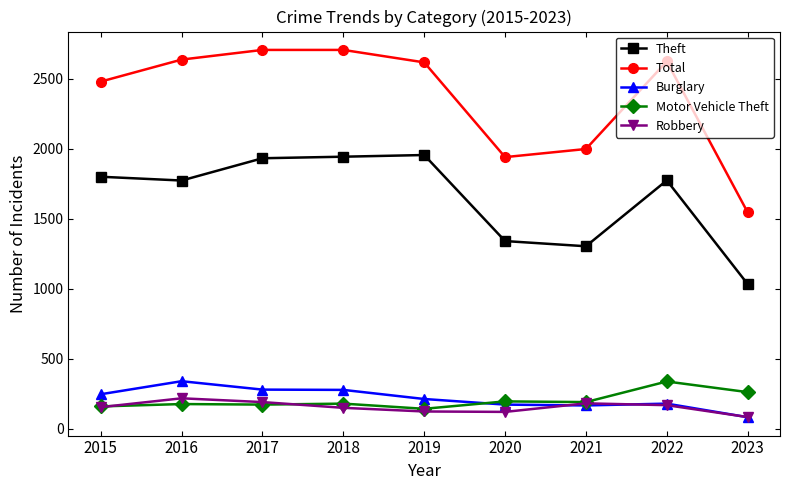

Is it true that Total equals 2478 at 2015?

True